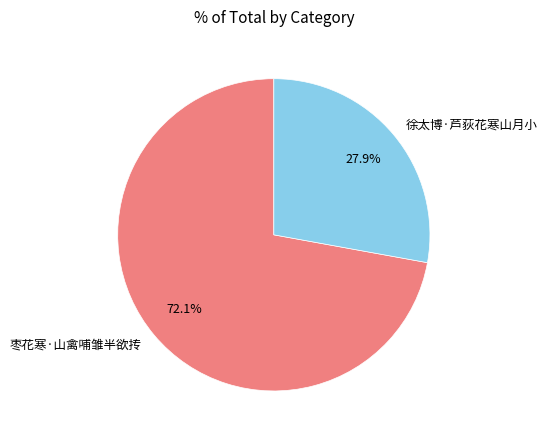

What percentage is the 枣花寒·山禽哺雏半欲抟 slice, to the nearest percent?

72%